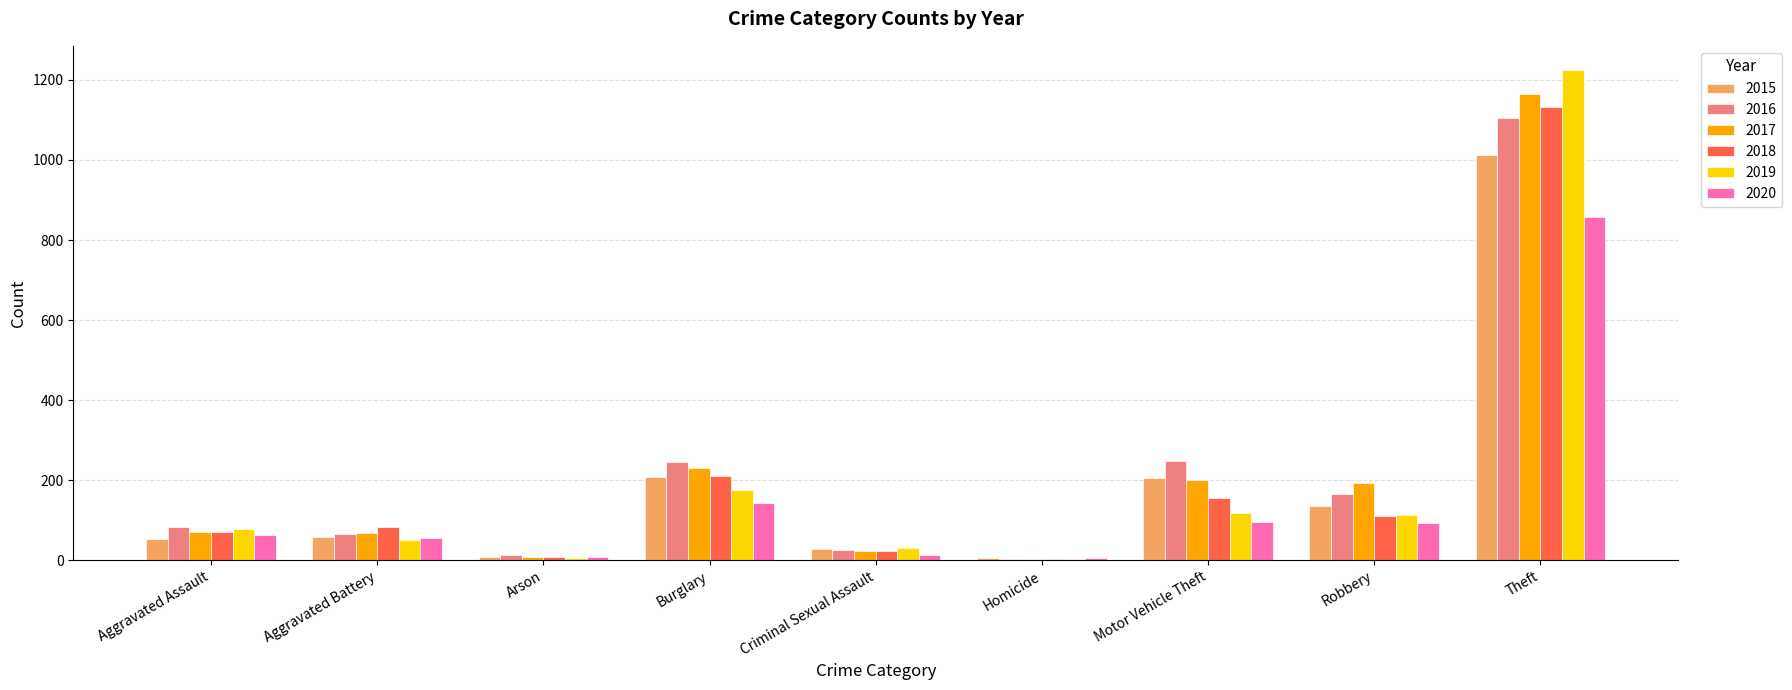

Is the value of 2019 at Robbery greater than the value of 2016 at Burglary?

No